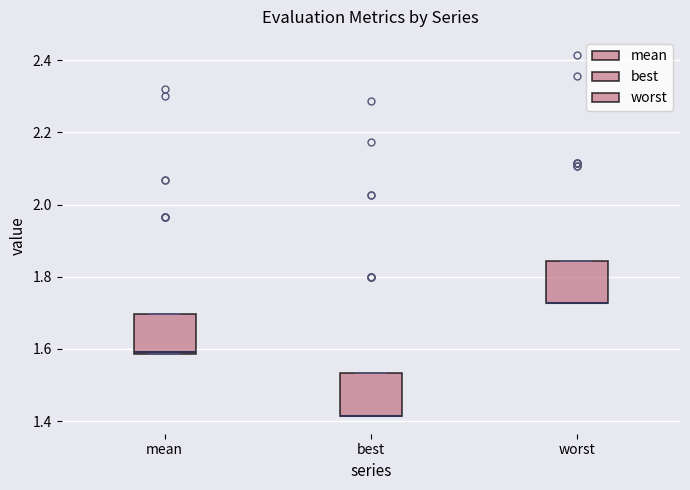

Reading left to right, read every box against the y-axis: the position of its median line, the range the box covers, and the ends of its whiskers. The values are not printed on the chart, so give them approximately, as read against the axis.

mean: median 1.60 (drawn on the box's lower edge), box 1.58 to 1.70, whiskers 1.58 to 1.70
best: median 1.42 (drawn on the box's lower edge), box 1.42 to 1.54, whiskers 1.42 to 1.54
worst: median 1.72 (drawn on the box's lower edge), box 1.72 to 1.84, whiskers 1.72 to 1.84